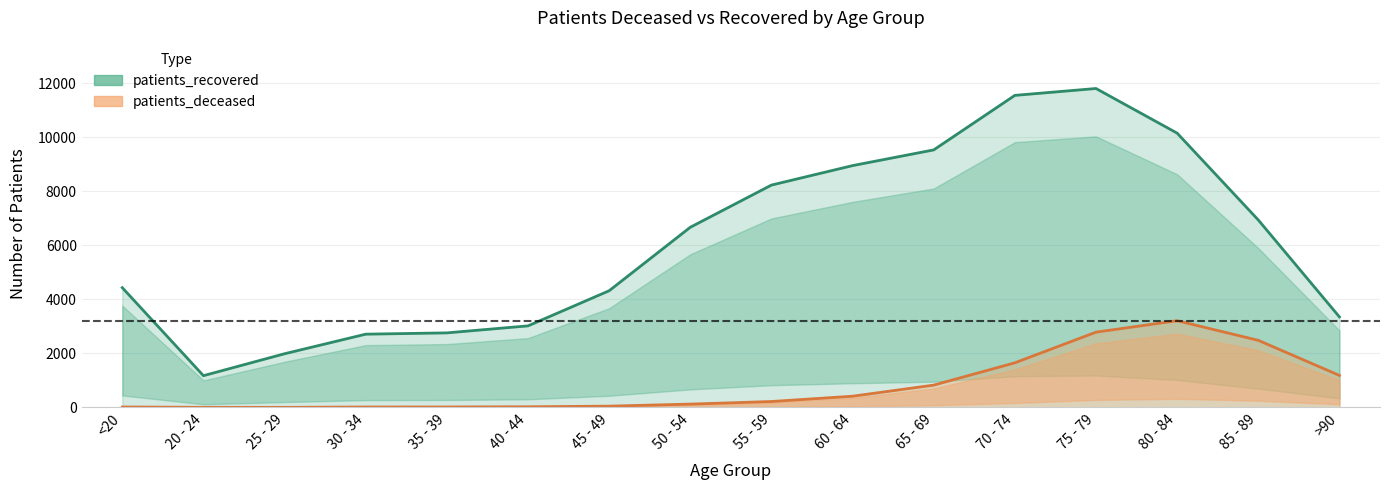

What is the smallest value displayed?

3